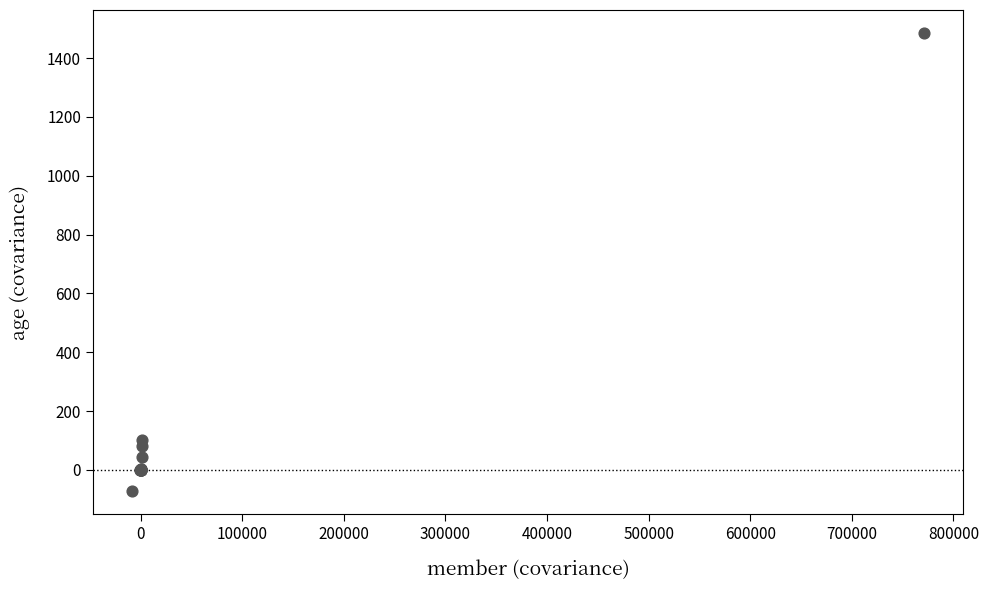

What Y value in the scatter plot is closest to 706?

103.0